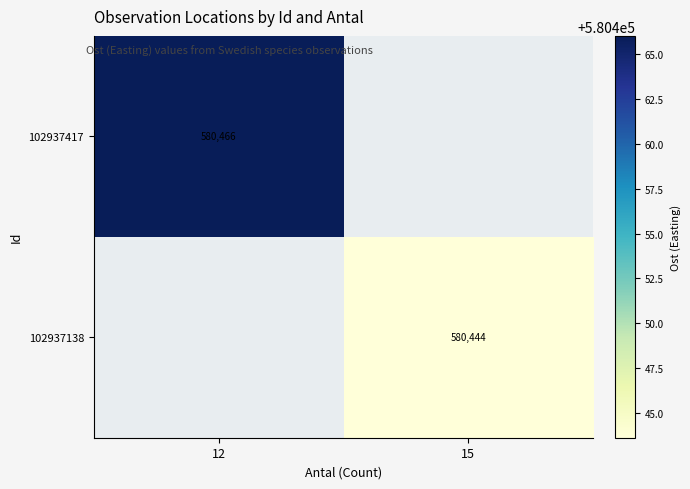

The 102937417 series shows 580466.0 at 12. True or false?

True